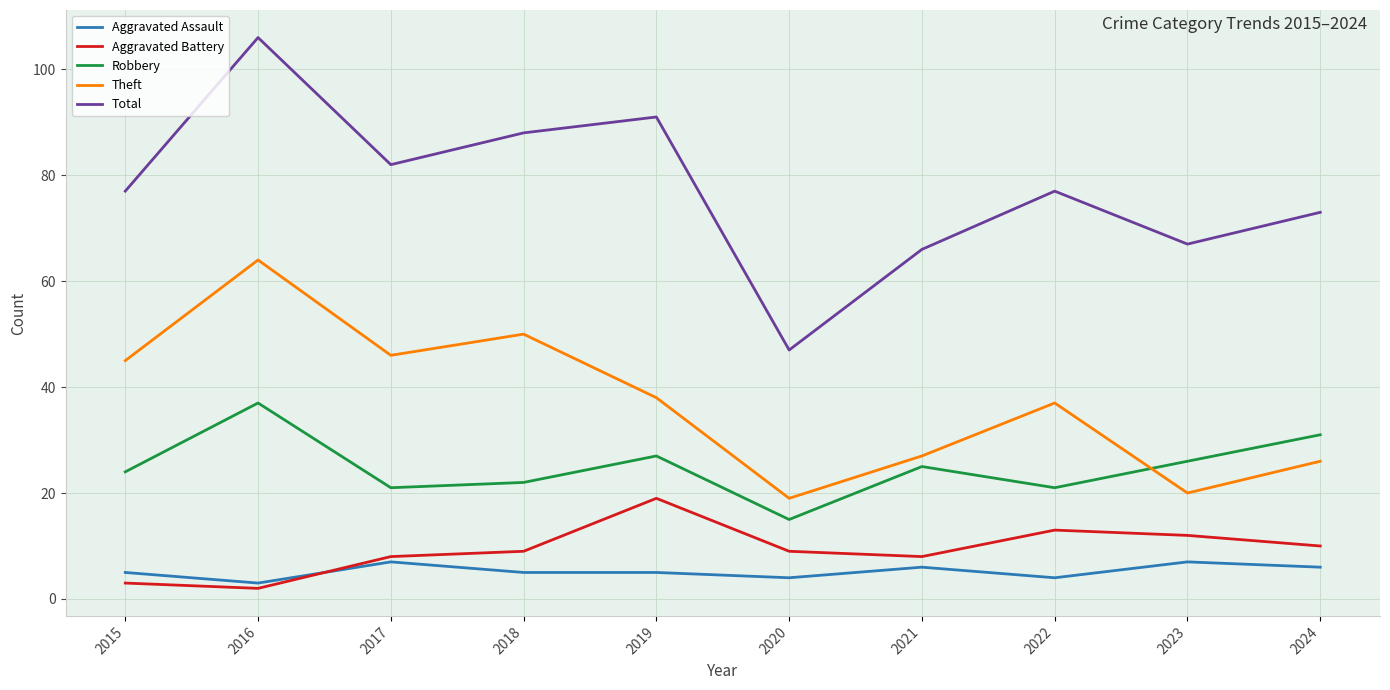

What is the sum of the Total values at 2024 and 2016?

179